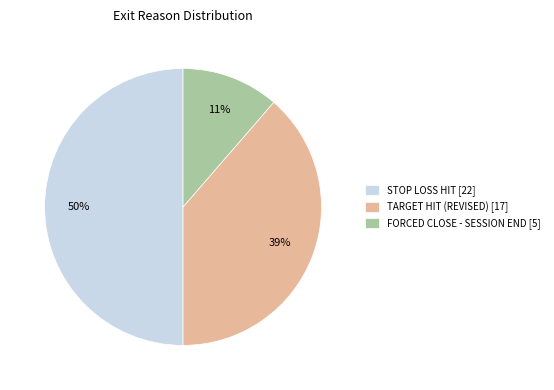

Which has a higher value, TARGET HIT (REVISED) [17] or STOP LOSS HIT [22]?

STOP LOSS HIT [22]